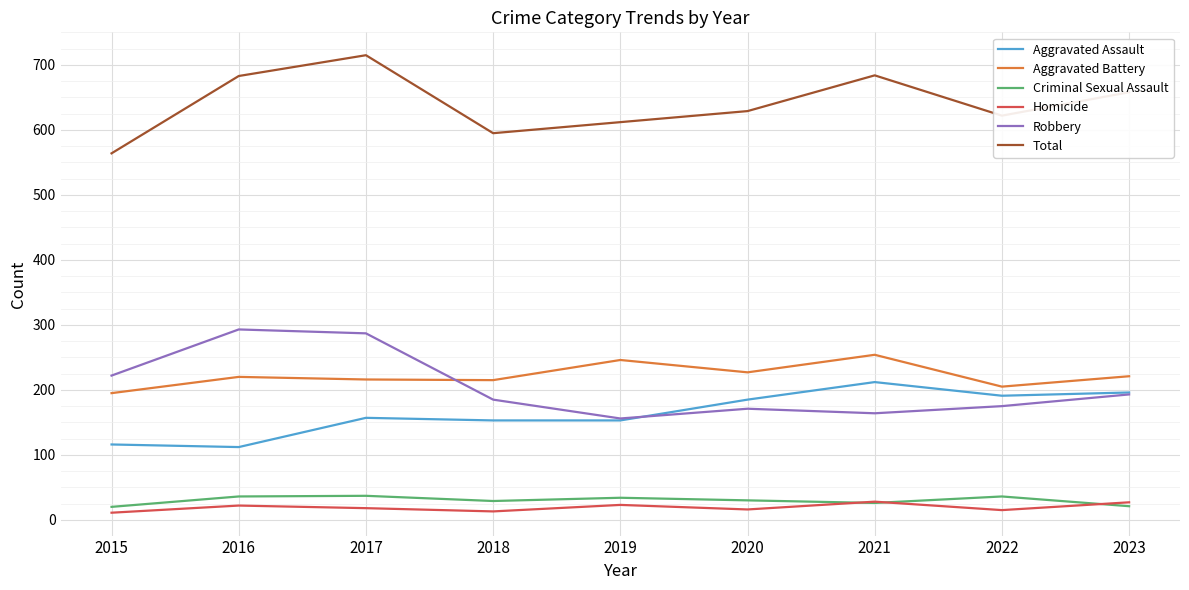

Does the chart display data point markers on the line(s)?

No